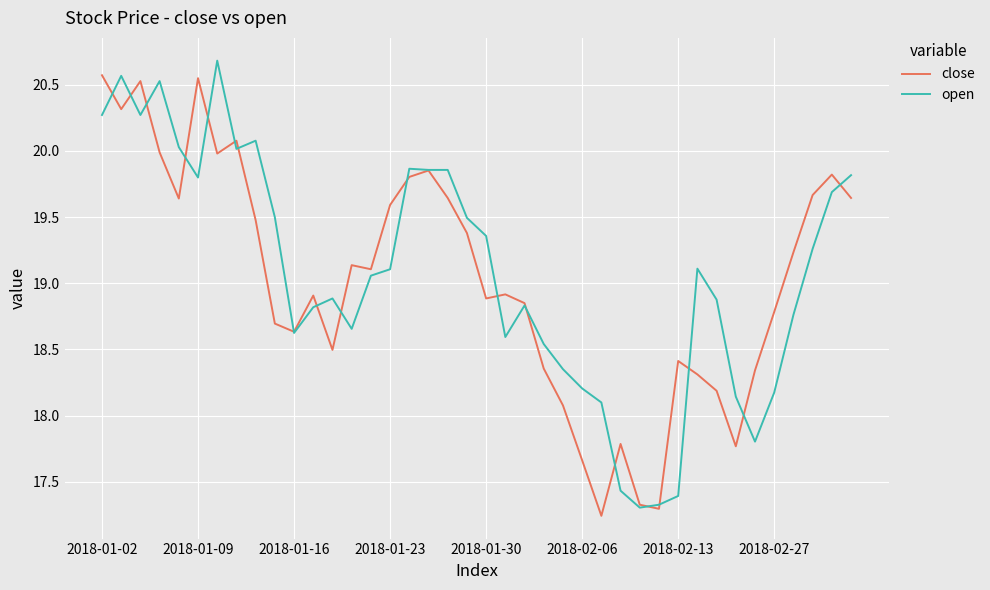

What is the maximum value shown in the chart?

20.7